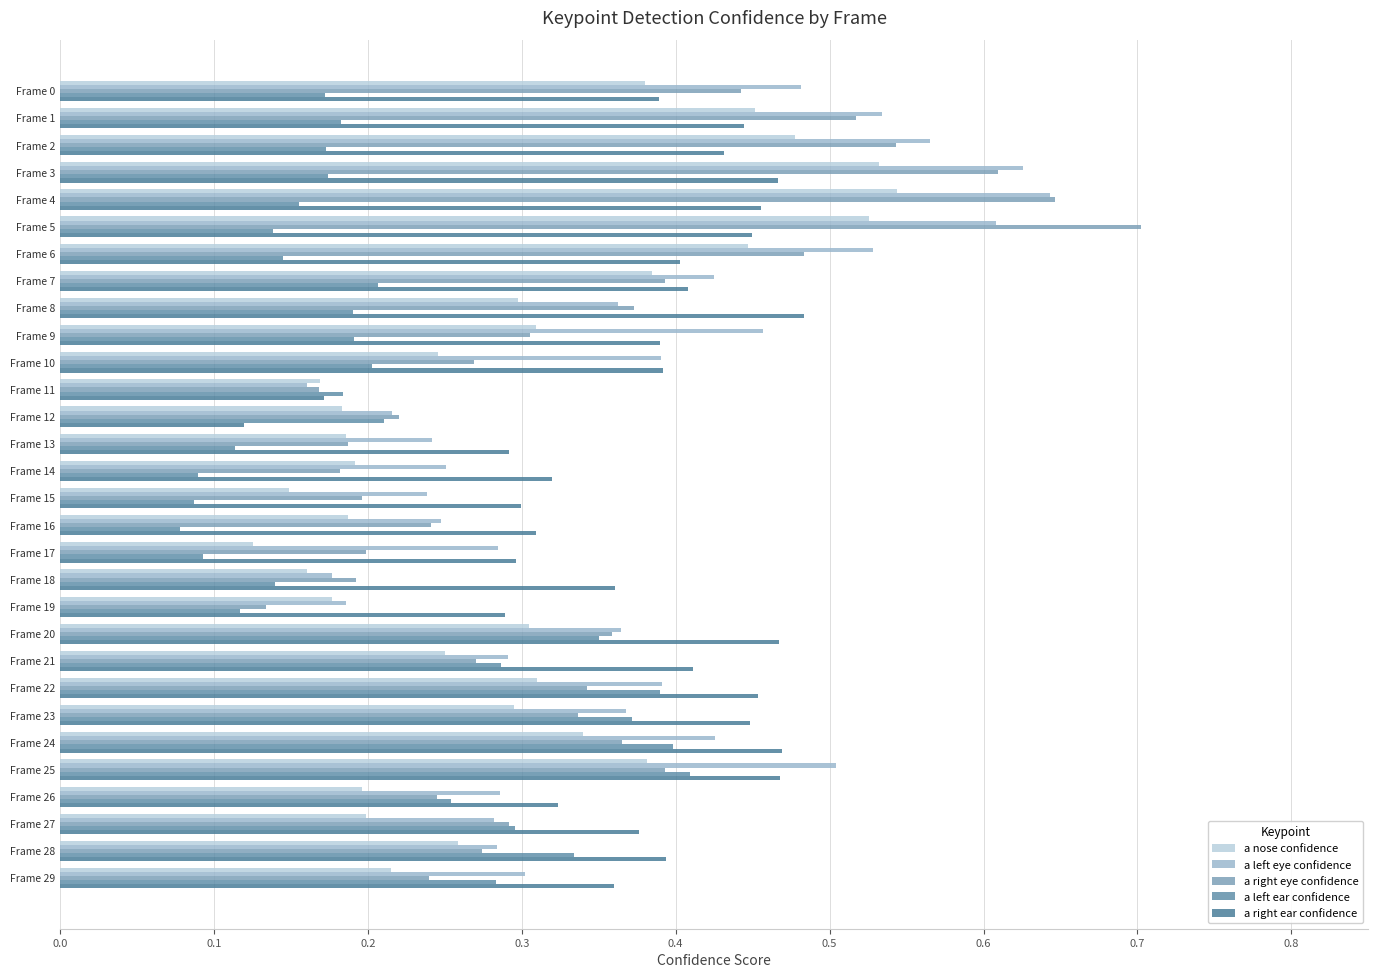

Count the number of data series in this chart.

5